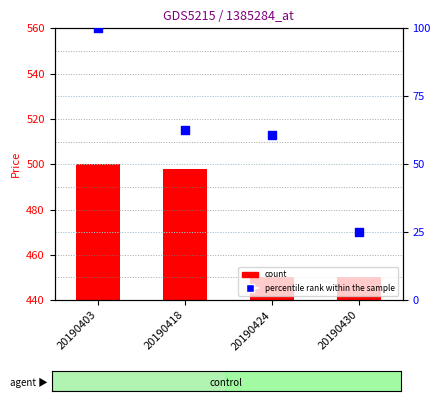

What are all the series names shown in the legend?

count, percentile rank within the sample